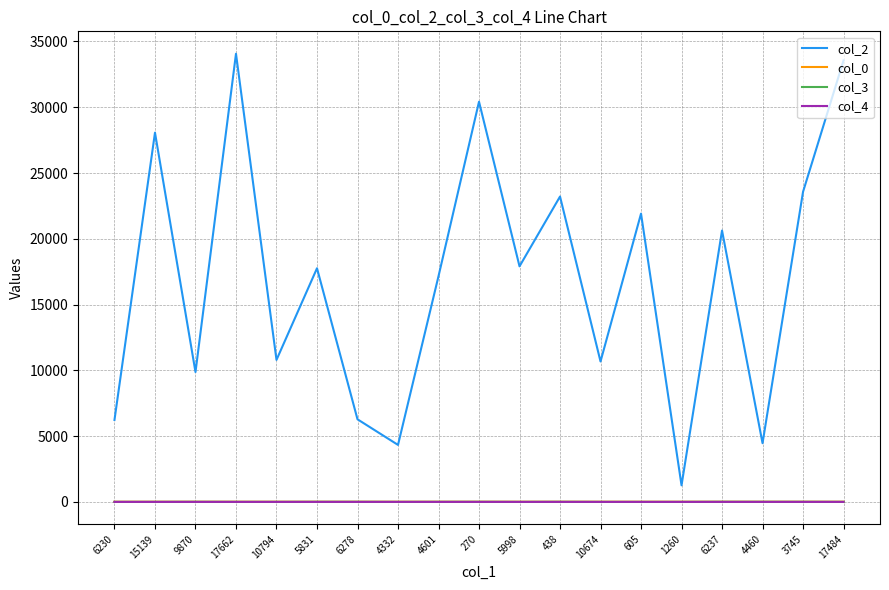

Which series has the largest range (max minus min)?

col_2